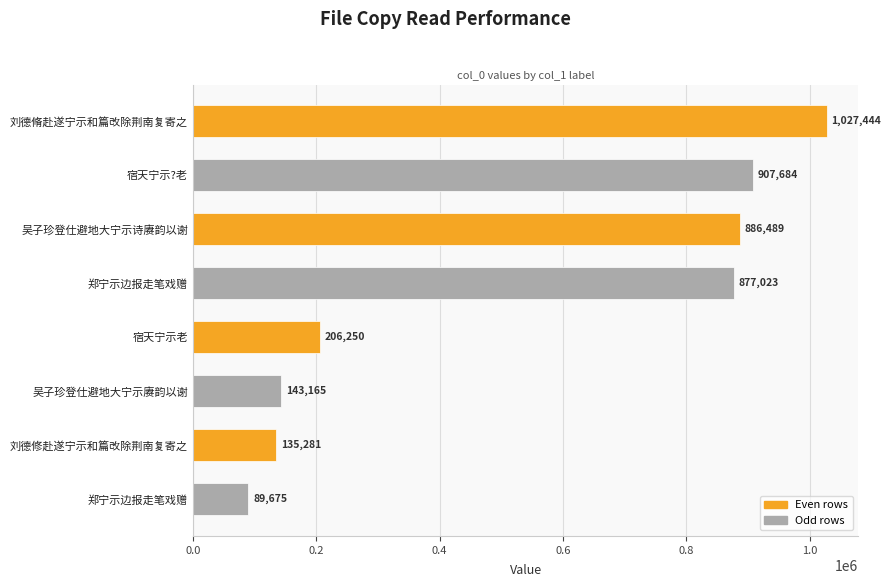

How many distinct data groups are displayed?

1